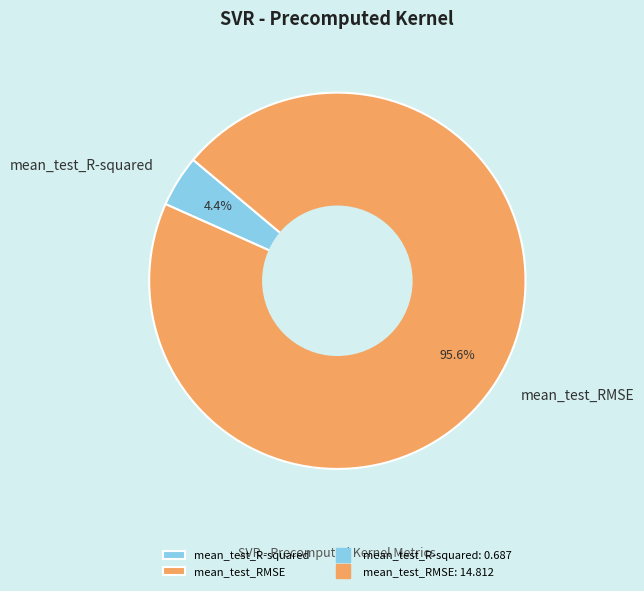

The mean_test_RMSE slice represents 88% of the pie. True or false?

False